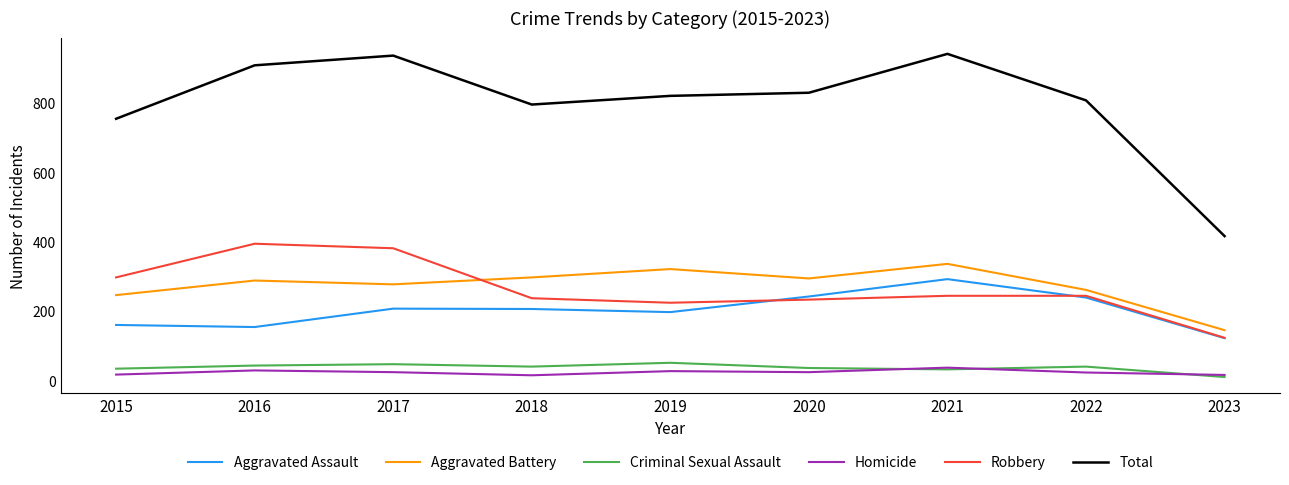

The Aggravated Battery series shows 261 at 2022. True or false?

True